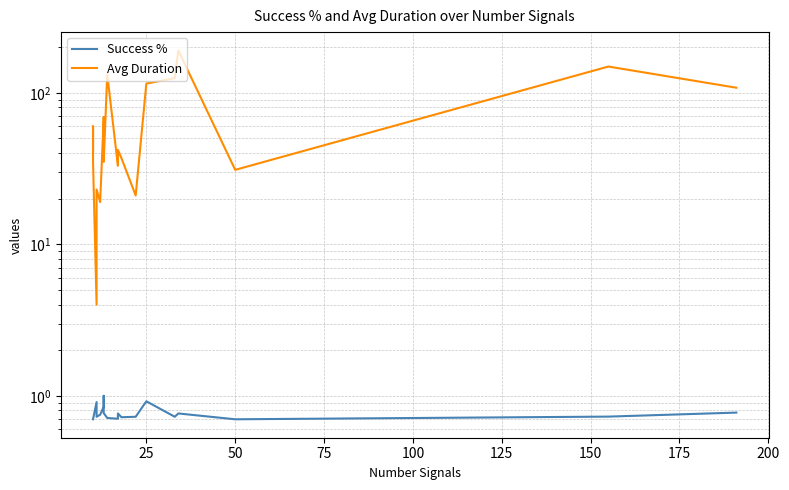

How many lines are shown in the chart?

2